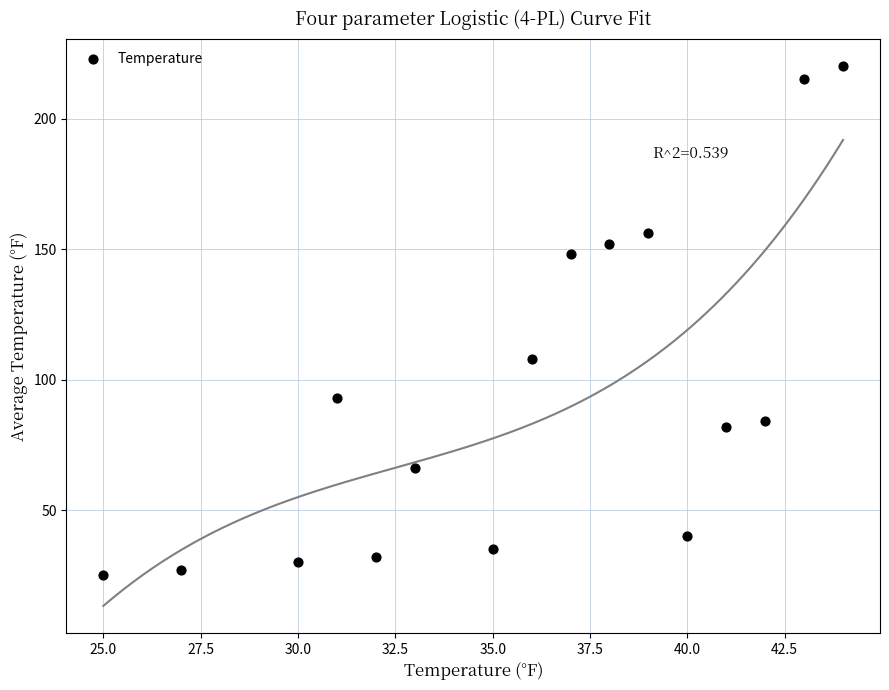

What Y value in the scatter plot is closest to 122?

108